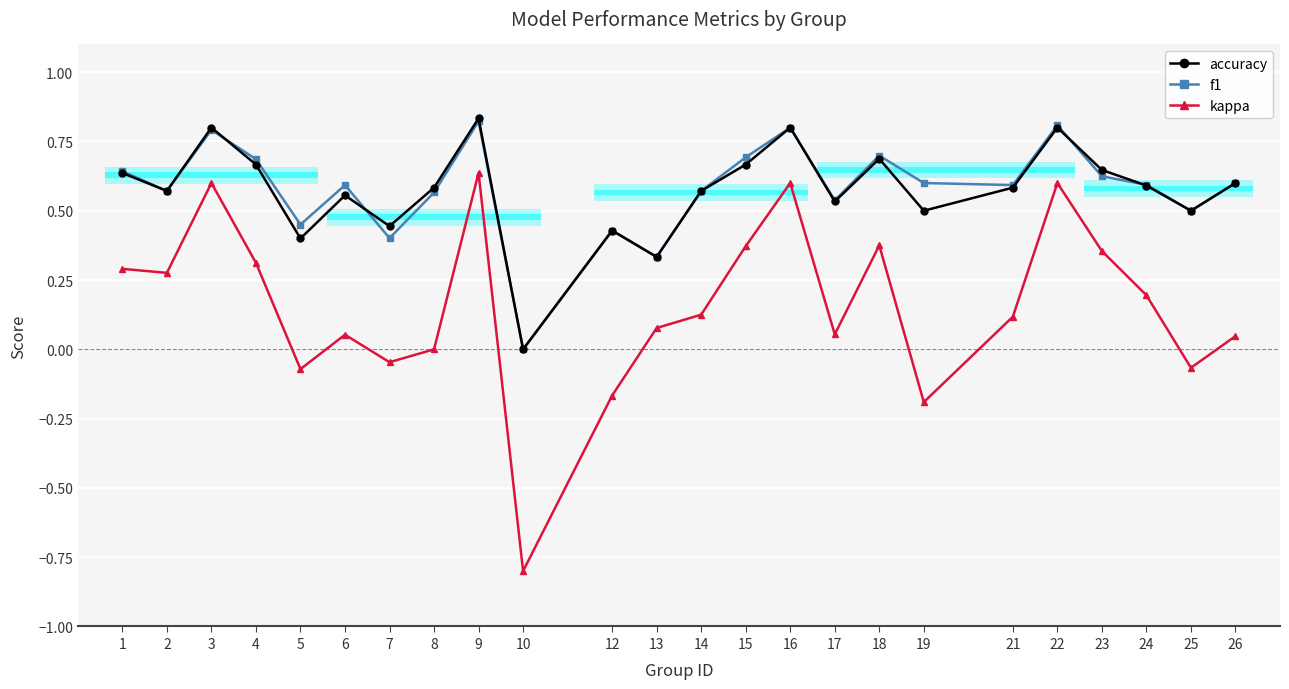

True or false: f1 and accuracy intersect in this chart.

True